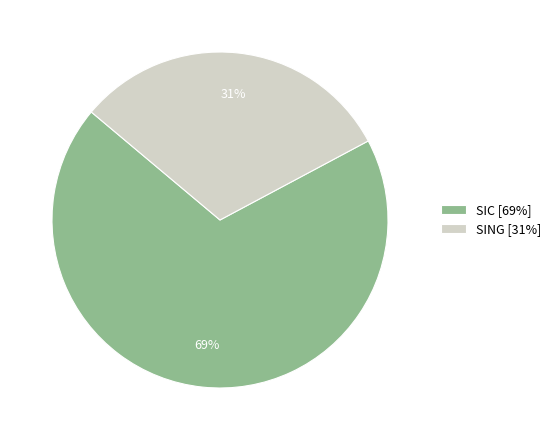

The SING slice represents 31% of the pie. True or false?

True